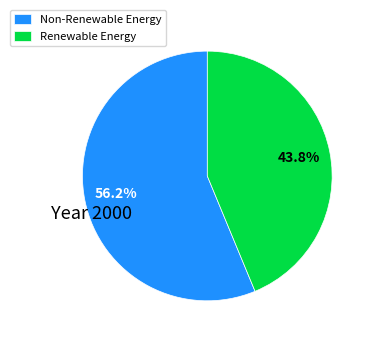

Which category accounts for the majority?

Non-Renewable Energy